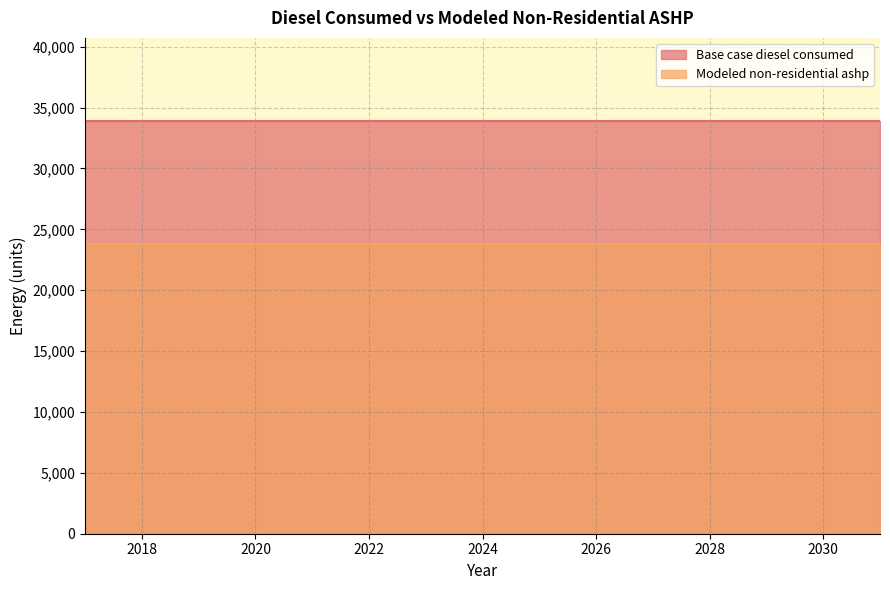

At which category is the sum across all series the highest?

2017